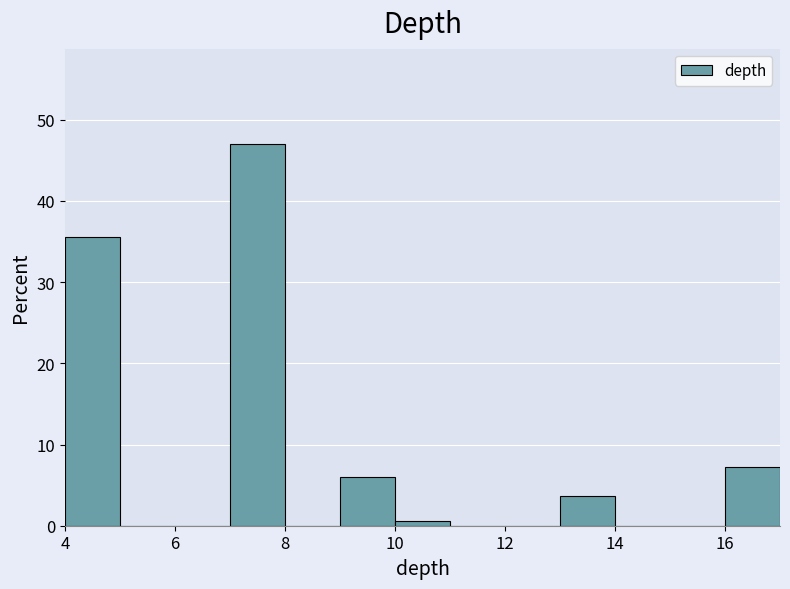

Reading left to right, list every bar in this chart as the range it spans on the x-axis followed by its height. The values are not printed on the chart, so give them approximately, as read against the axis.

4 to 5: 36
5 to 6: 0
6 to 7: 0
7 to 8: 47
8 to 9: 0
9 to 10: 6
10 to 11: under 1
11 to 12: 0
12 to 13: 0
13 to 14: 4
14 to 15: 0
15 to 16: 0
16 to 17: 7